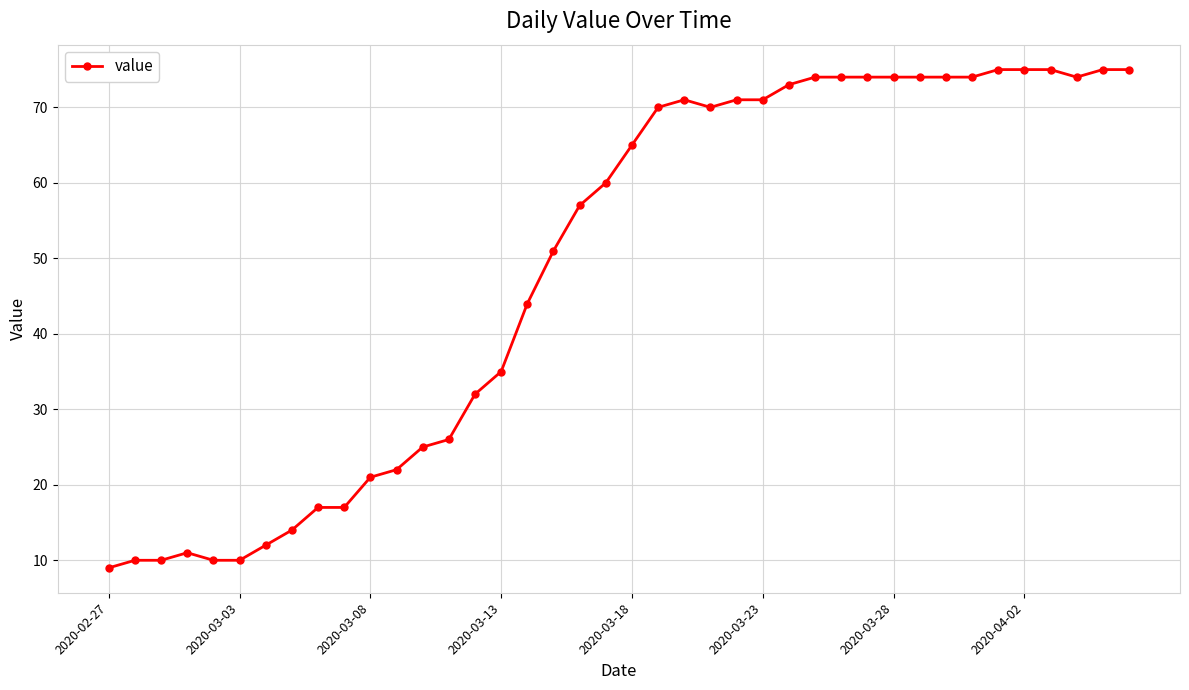

What is the value of the 38th point from the left?

74